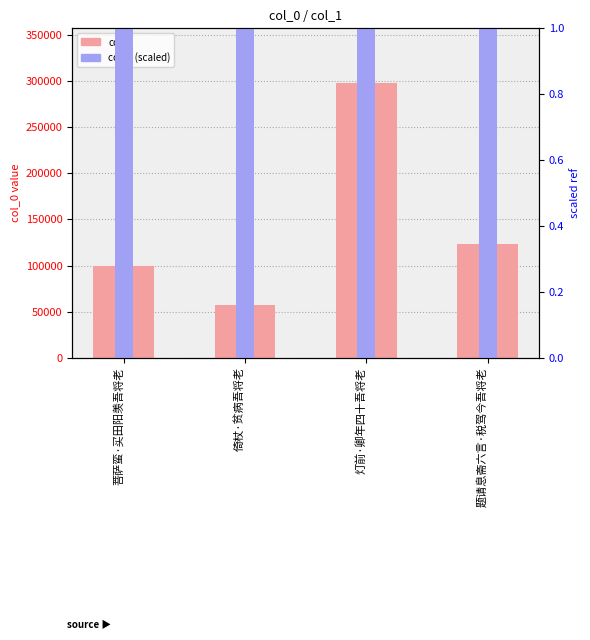

What is the label of the 2nd bar from the right?

灯前·卿年四十吾将老